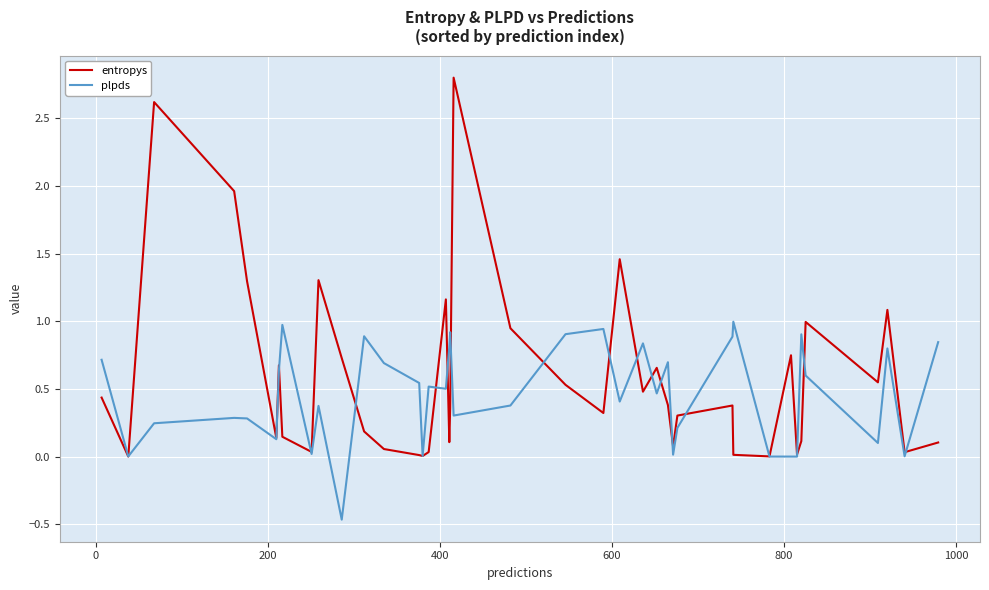

What is the difference between the second highest and second lowest values in the plpds series?

1.0